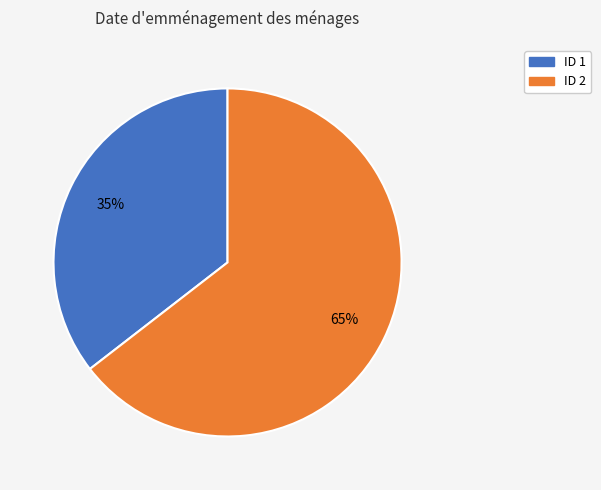

Does any single category account for the majority?

Yes